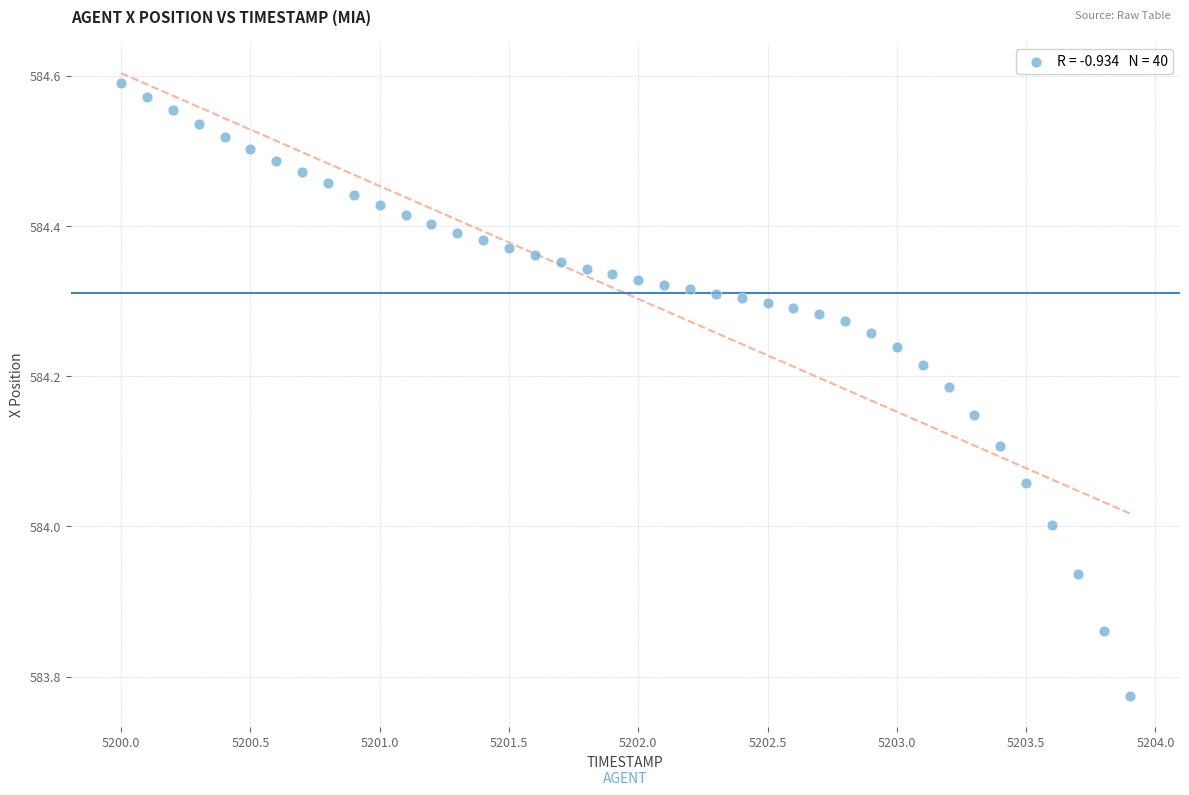

What is the range of Y values (max minus min)?

0.8